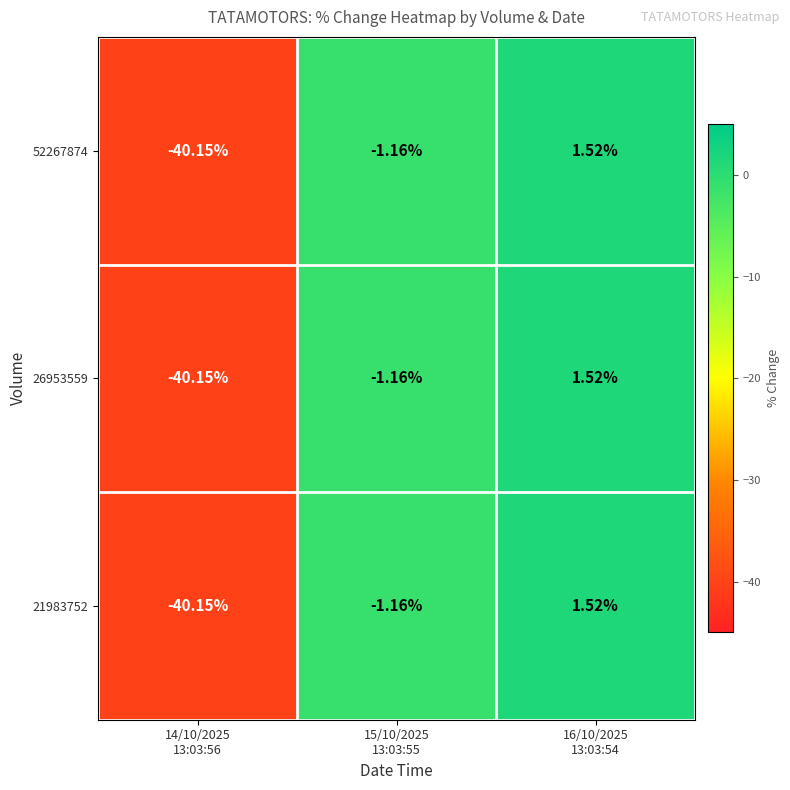

Count the number of categories in the chart.

3